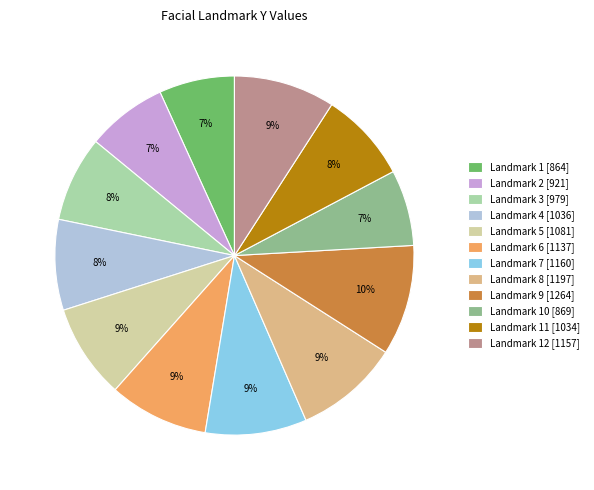

Combined, do Landmark 9 [1264] and Landmark 2 [921] account for over 50%?

No